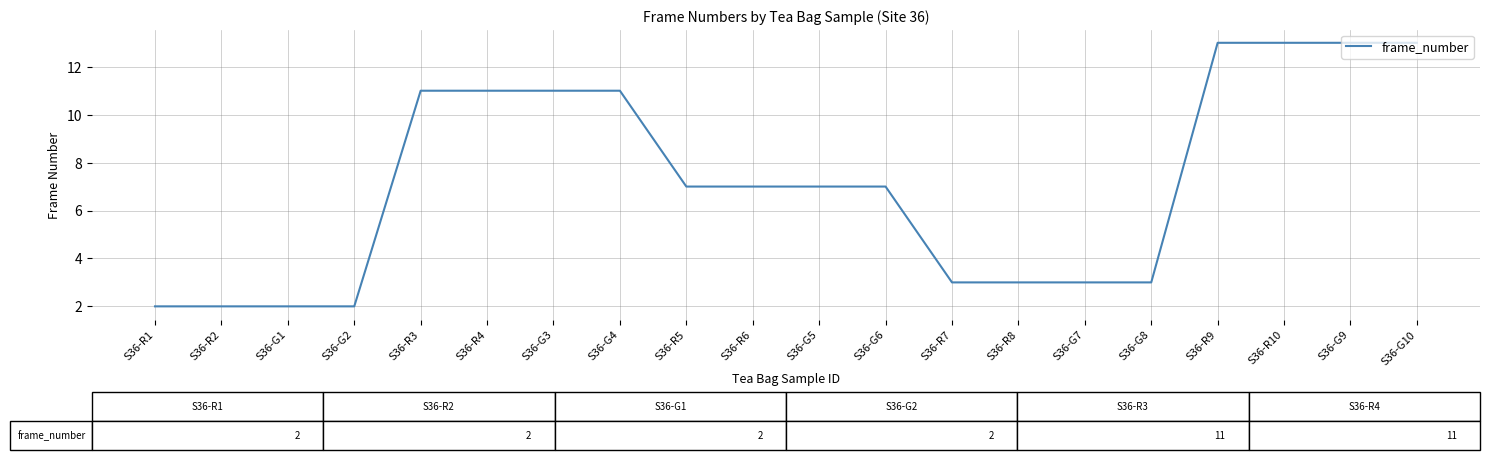

Reading right to left, what are all the values shown in this chart?

13	13	13	13	3	3	3	3	7	7	7	7	11	11	11	11	2	2	2	2